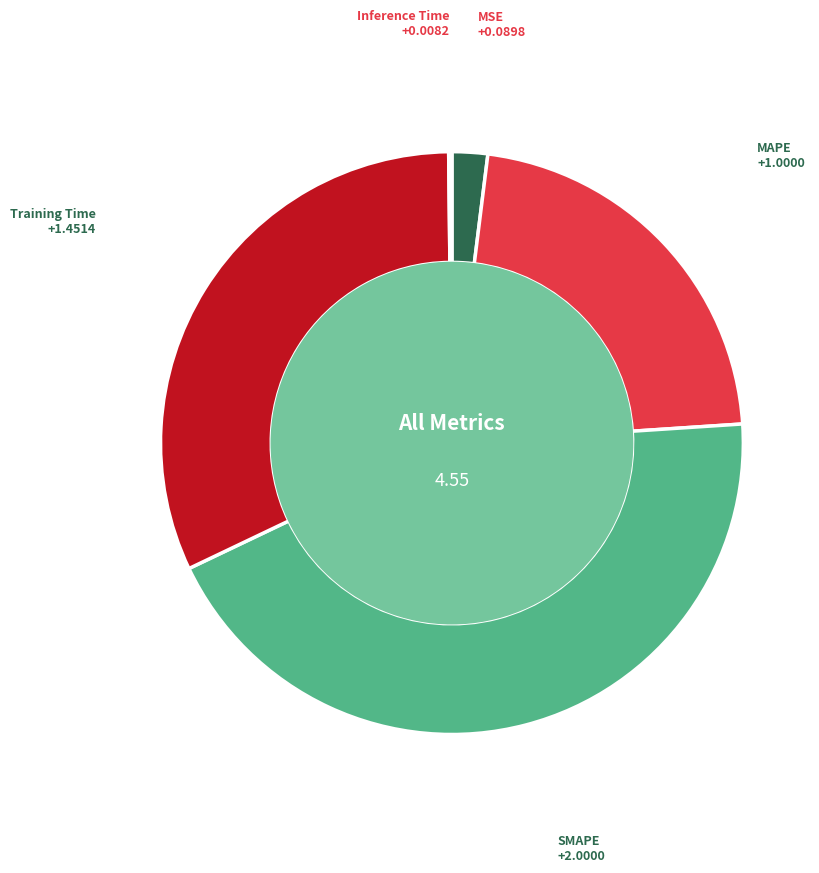

What is the ratio of the value at Training Time to the value at SMAPE?

0.7